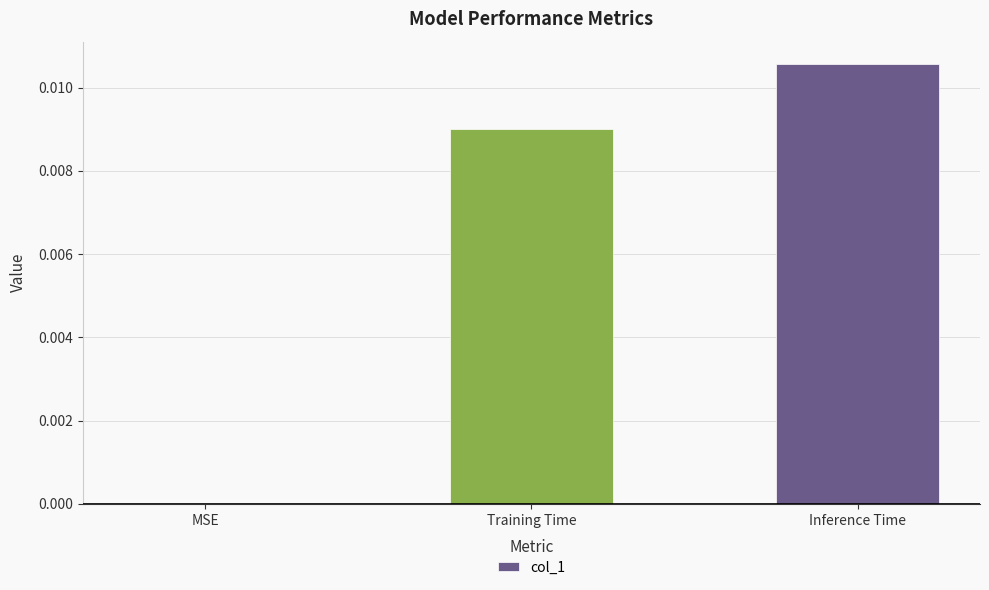

Are the bars grouped side by side (vs. stacked)?

No